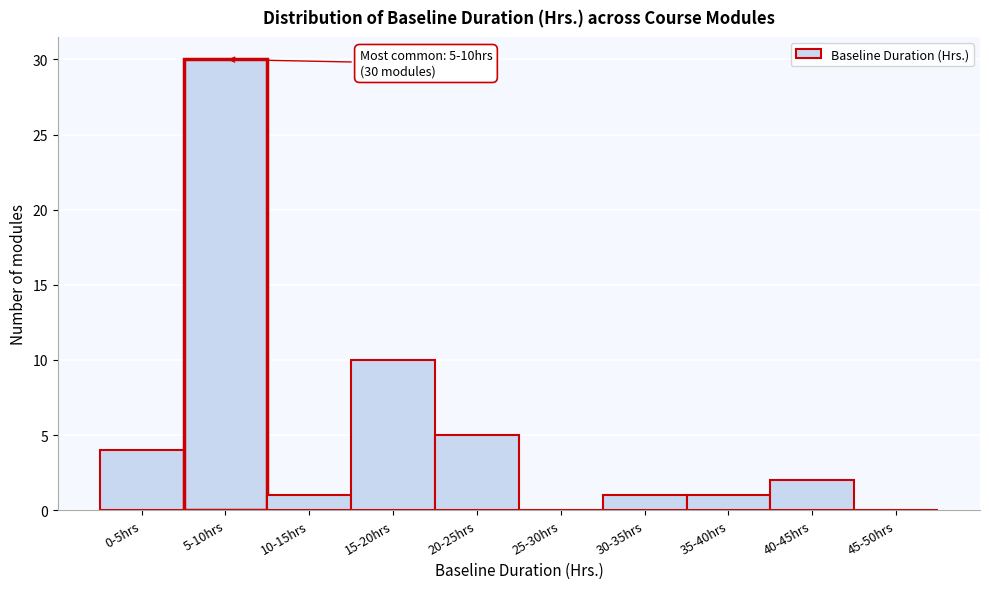

Reading left to right, transcribe all the data shown in this chart.

0-5hrs=4	5-10hrs=30	10-15hrs=1	15-20hrs=10	20-25hrs=5	25-30hrs=0	30-35hrs=1	35-40hrs=1	40-45hrs=2	45-50hrs=0